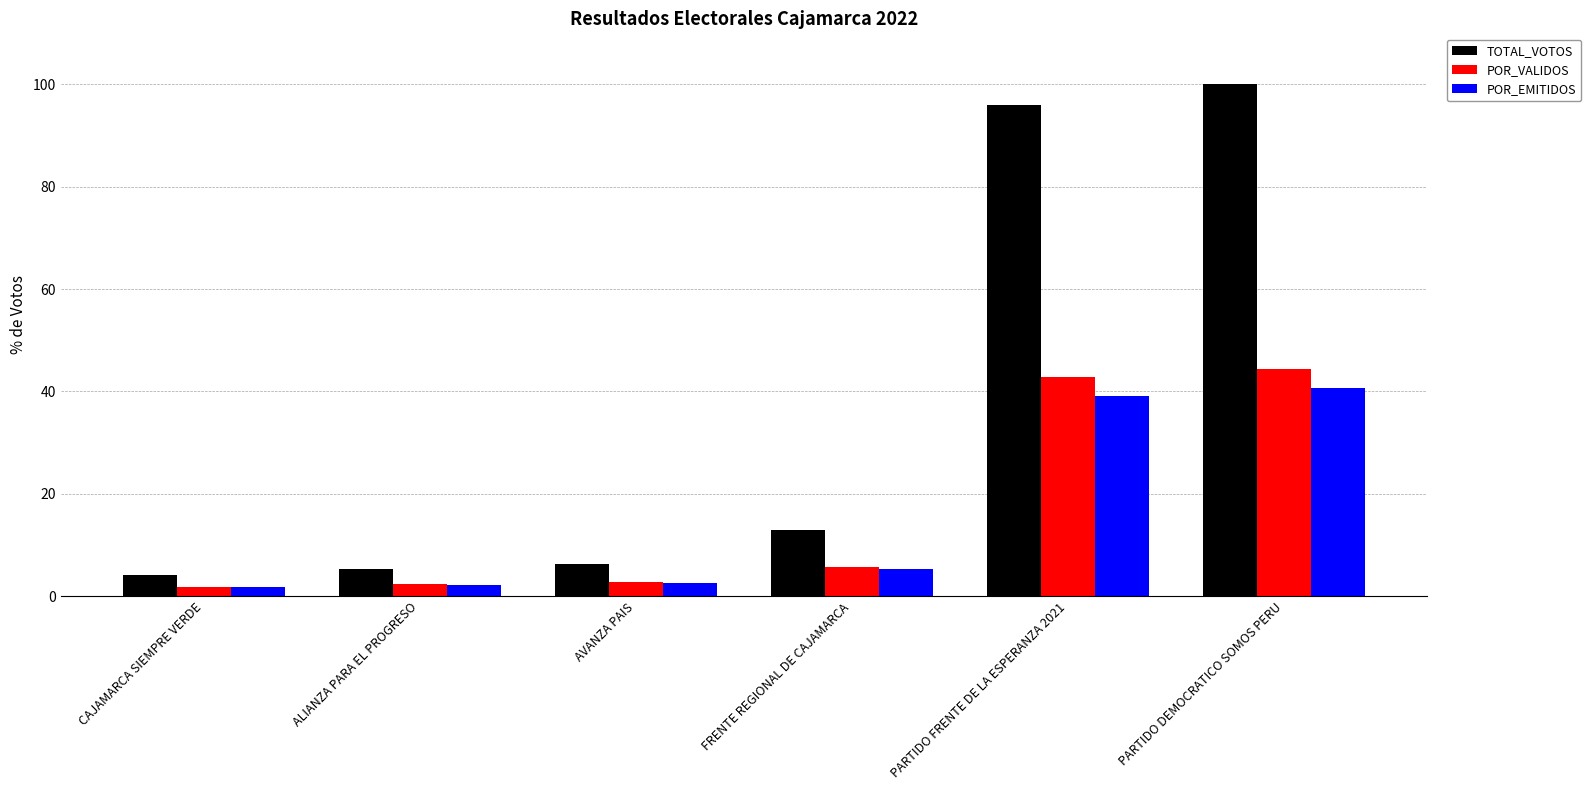

Does the chart contain any negative values?

No